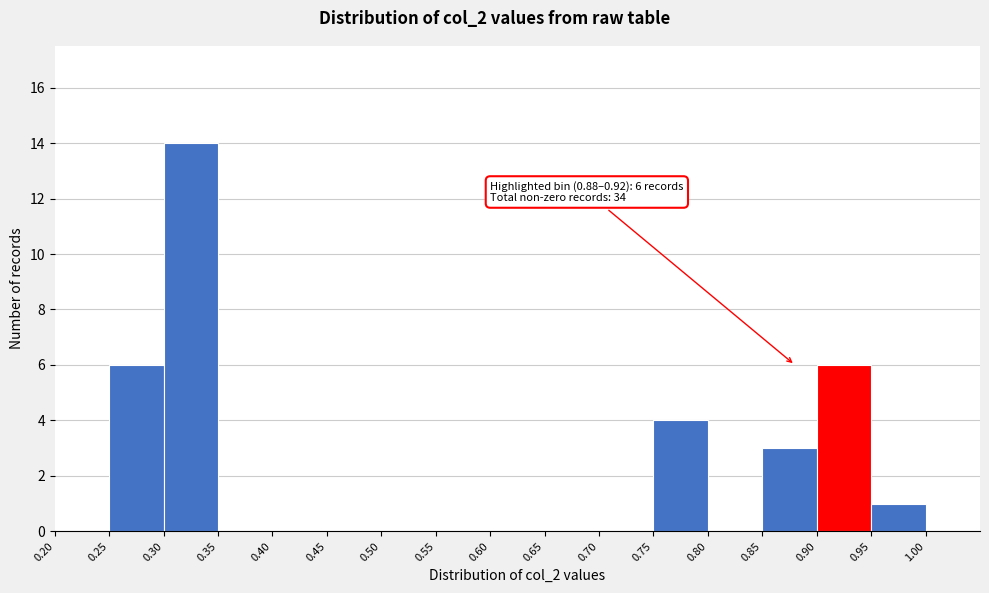

Which range on the x-axis has the tallest bar?

0.30 to 0.35